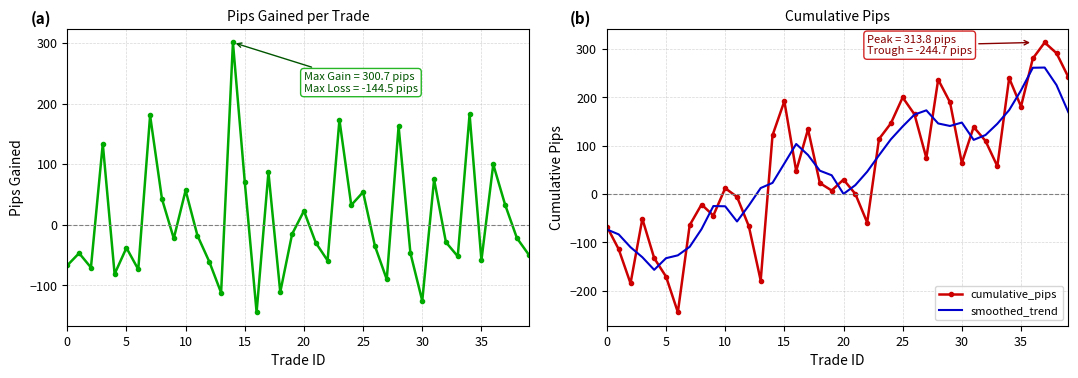

What value does the cumulative_pips series have at 35?

181.2